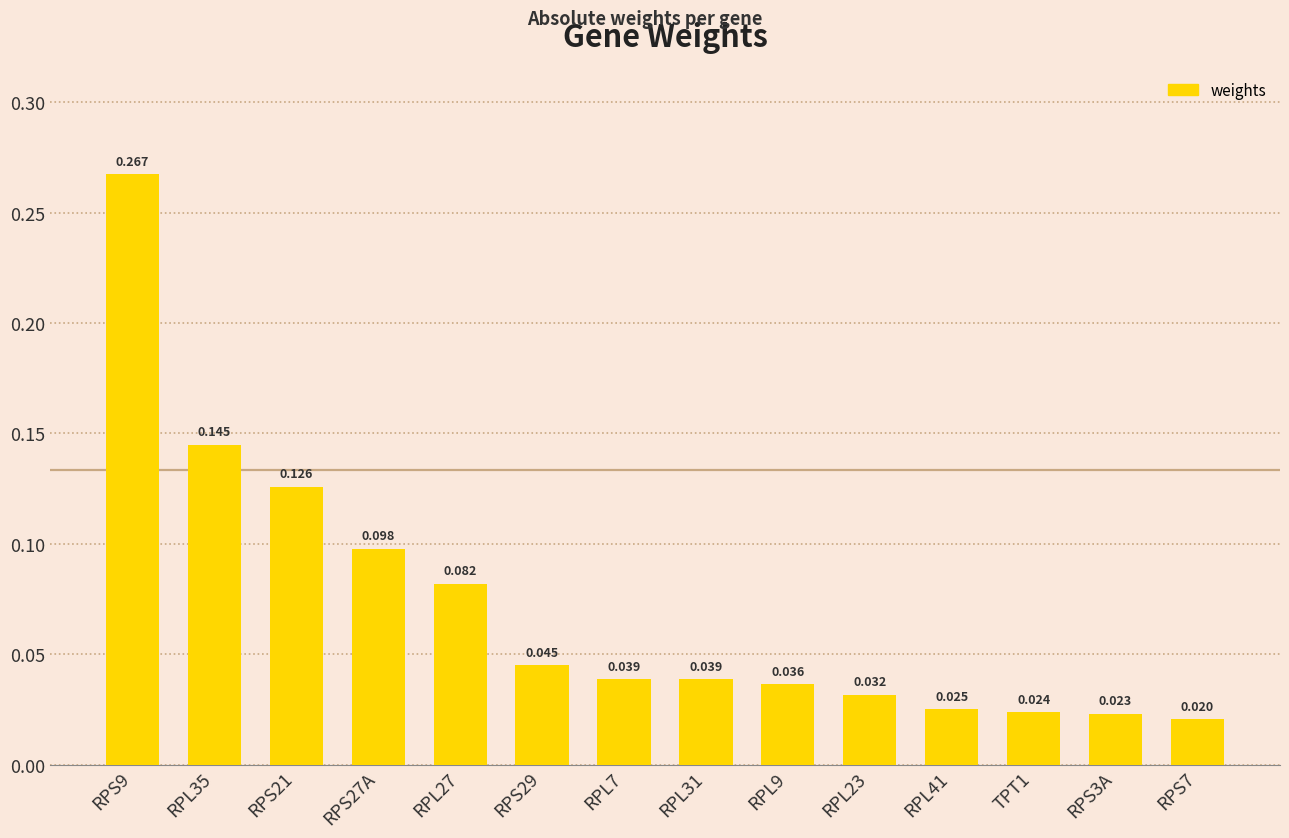

Which category has the lowest value across all series?

RPS7